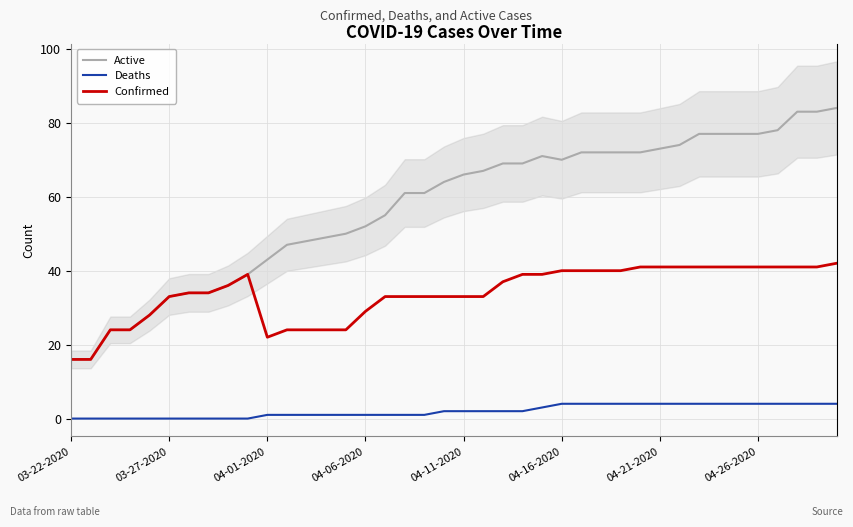

Is it true that Deaths equals 4 at 37?

True